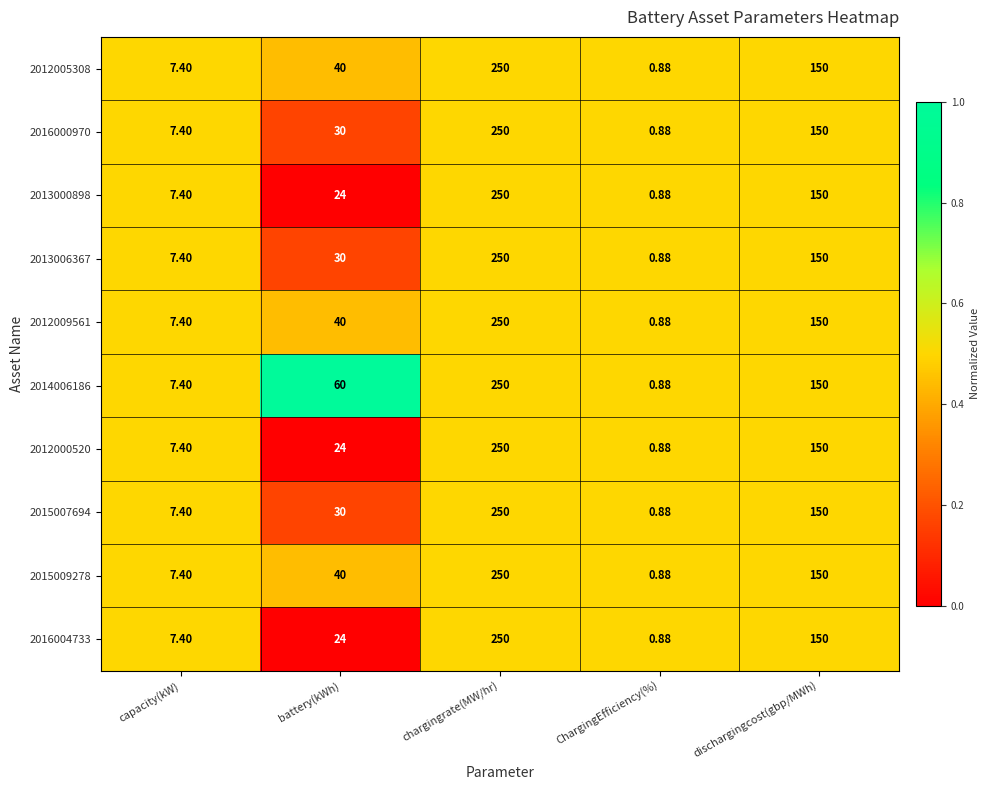

List the labels in order of 2016000970 value, largest first.

chargingrate(MW/hr), dischargingcost(gbp/MWh), battery(kWh), capacity(kW), ChargingEfficiency(%)